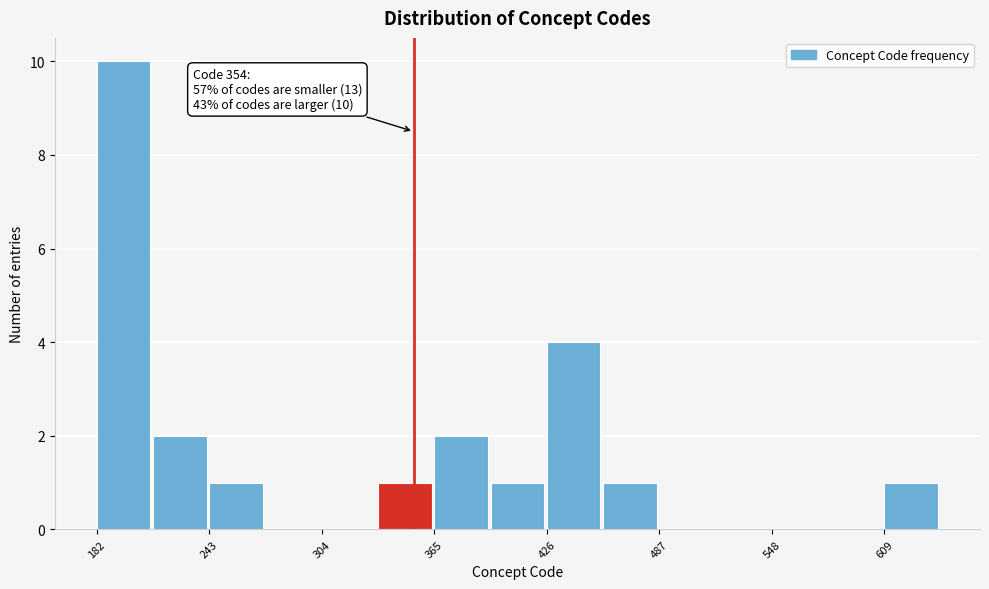

Around what value on the x-axis is the tallest bar? Give the approximate position of its centre, as read against the axis.

200